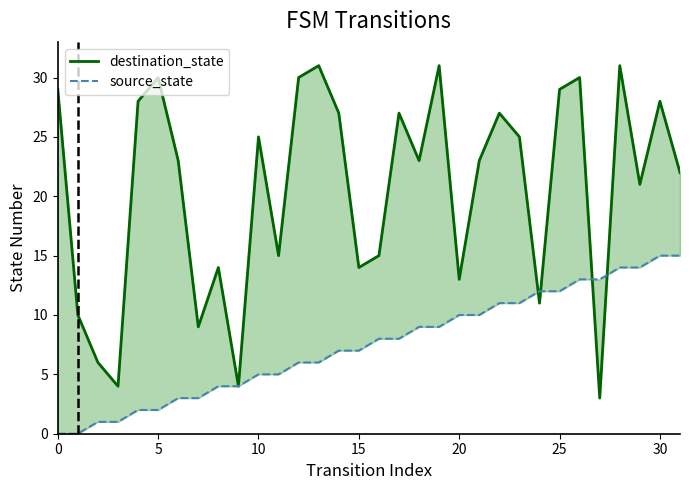

Rank the series by their average value, from highest to lowest.

destination_state, source_state